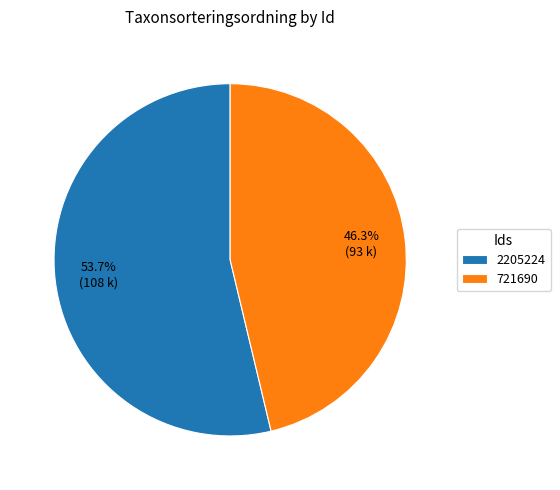

To the nearest percent, what portion does 721690 represent?

46%